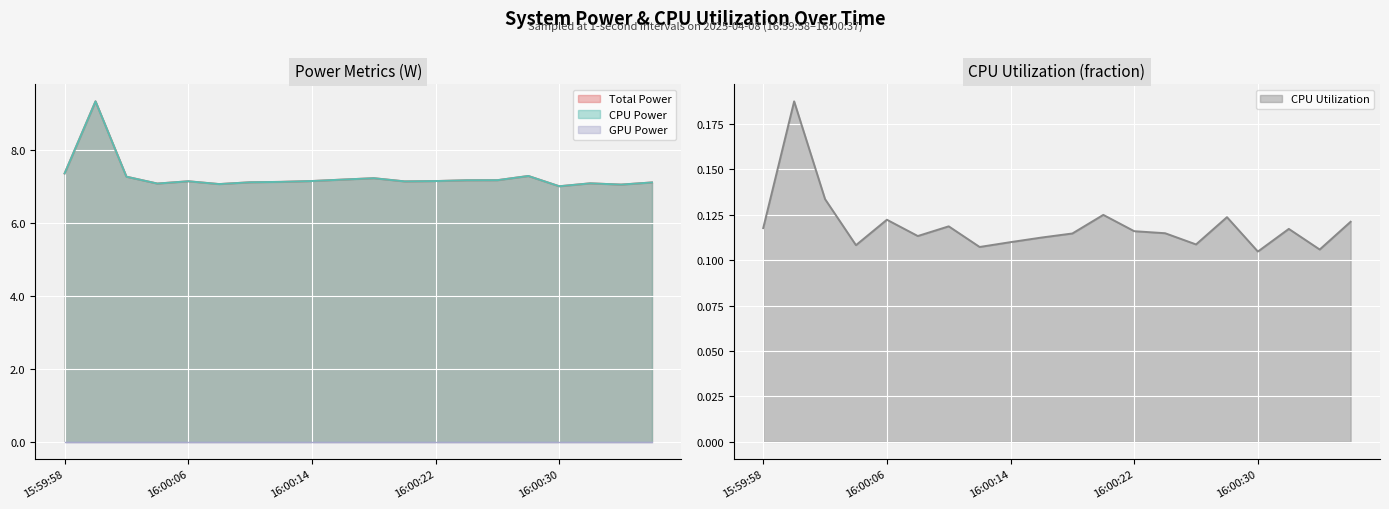

In CPU Power, how many points are higher than both neighbors (excluding endpoints)?

5